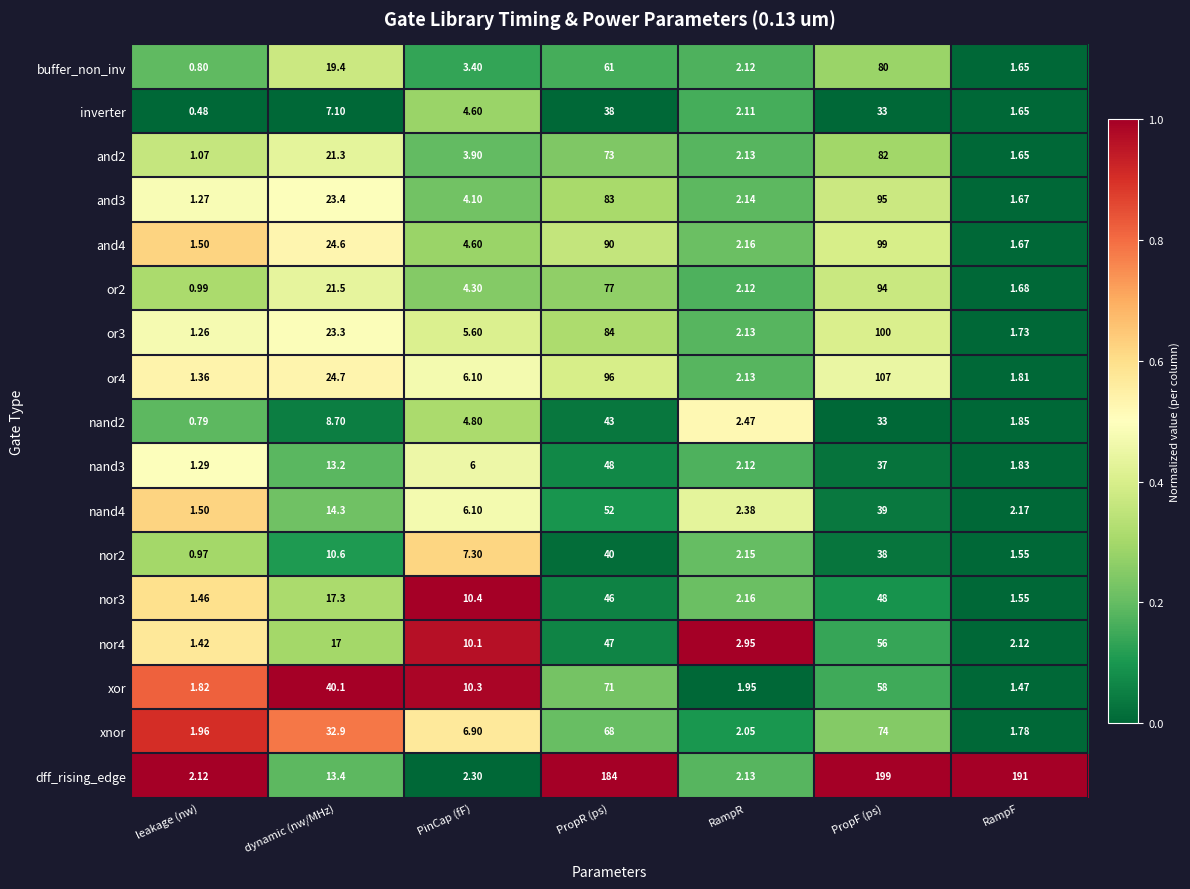

Which series has the largest total across all categories?

dff_rising_edge